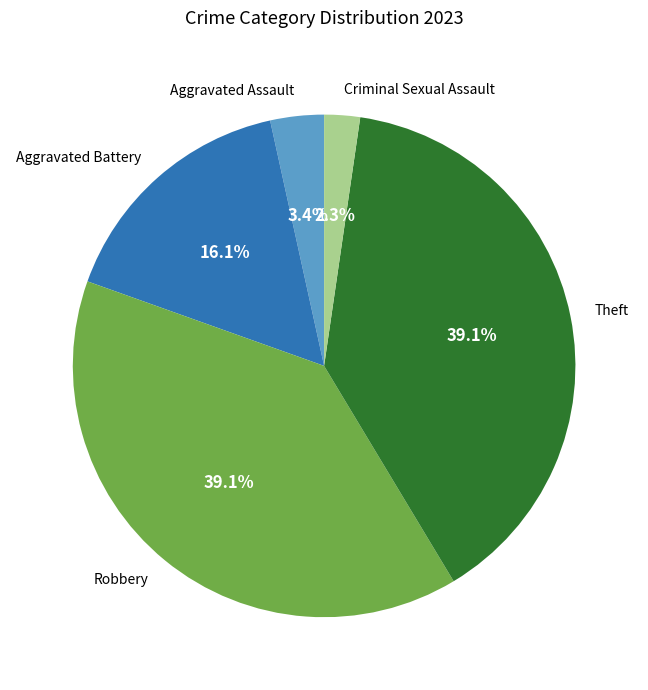

Which has a higher value, Aggravated Battery or Criminal Sexual Assault?

Aggravated Battery